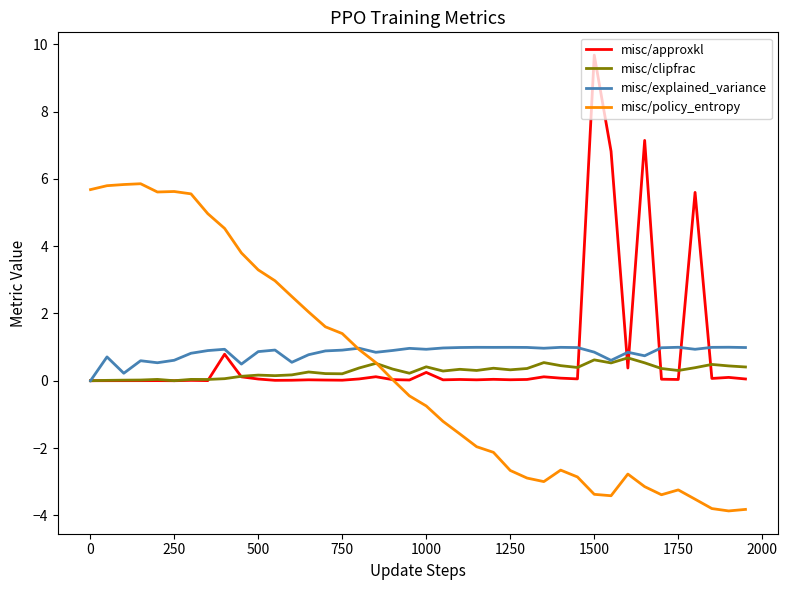

What is the minimum value shown in the chart?

-3.9